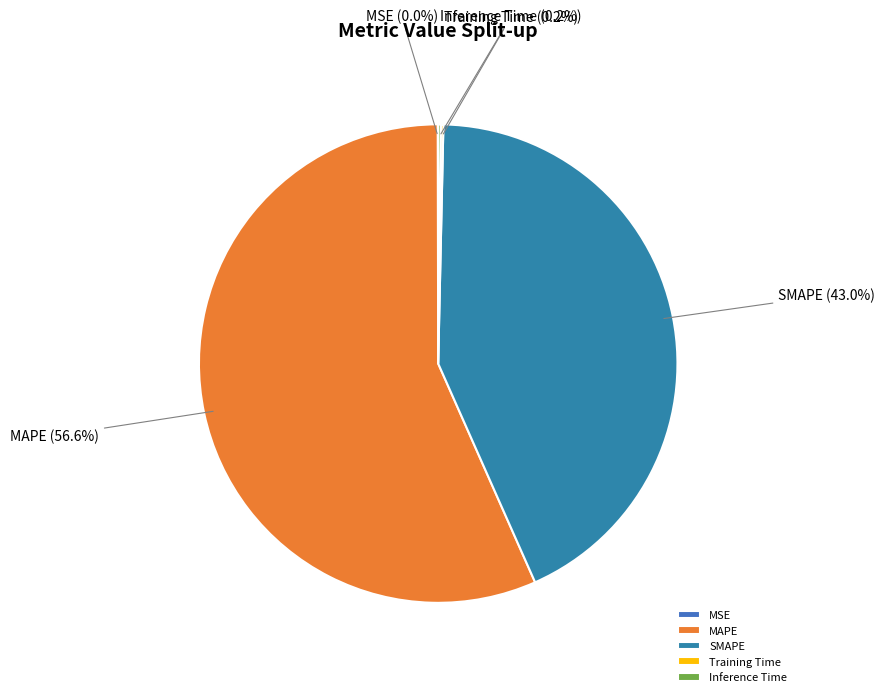

Which has a higher value, SMAPE or MAPE?

MAPE